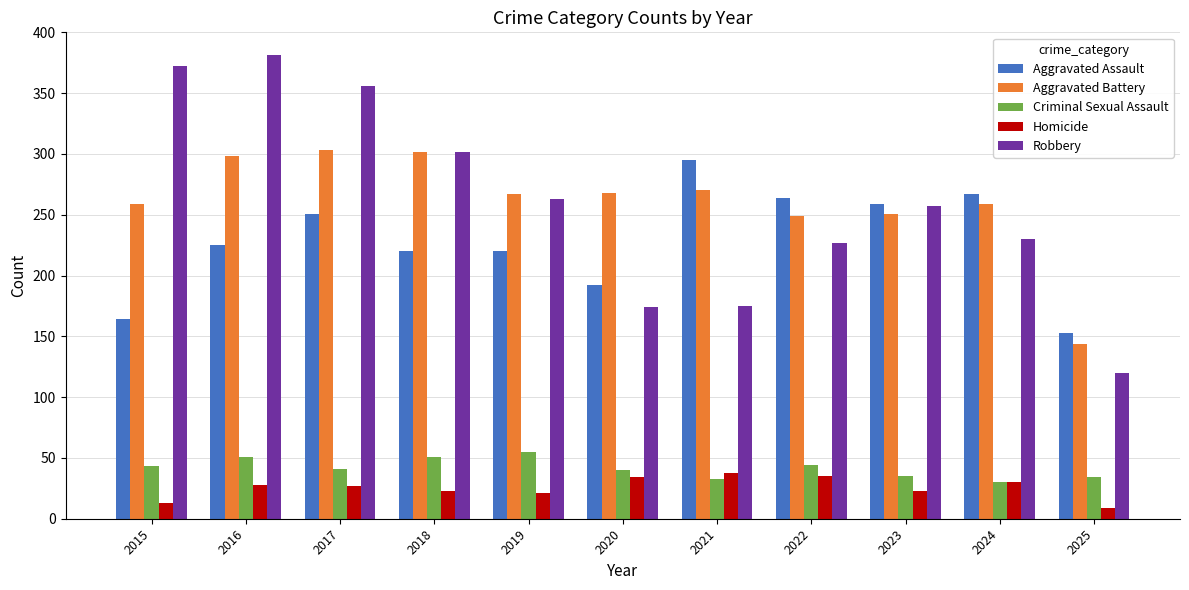

What is the value of the Robbery bar at the 11th from the left?

120